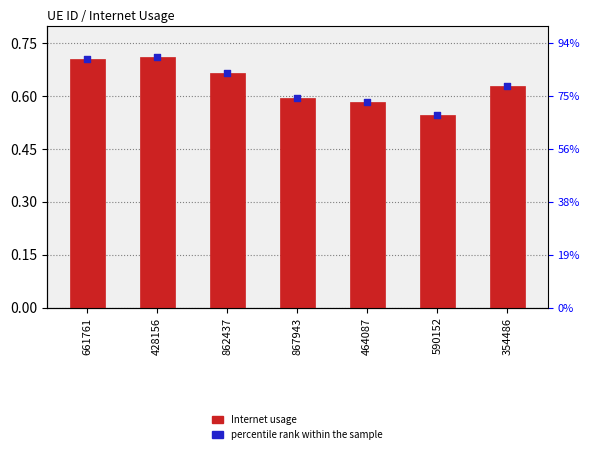

Which series reaches the minimum Y coordinate?

Internet usage